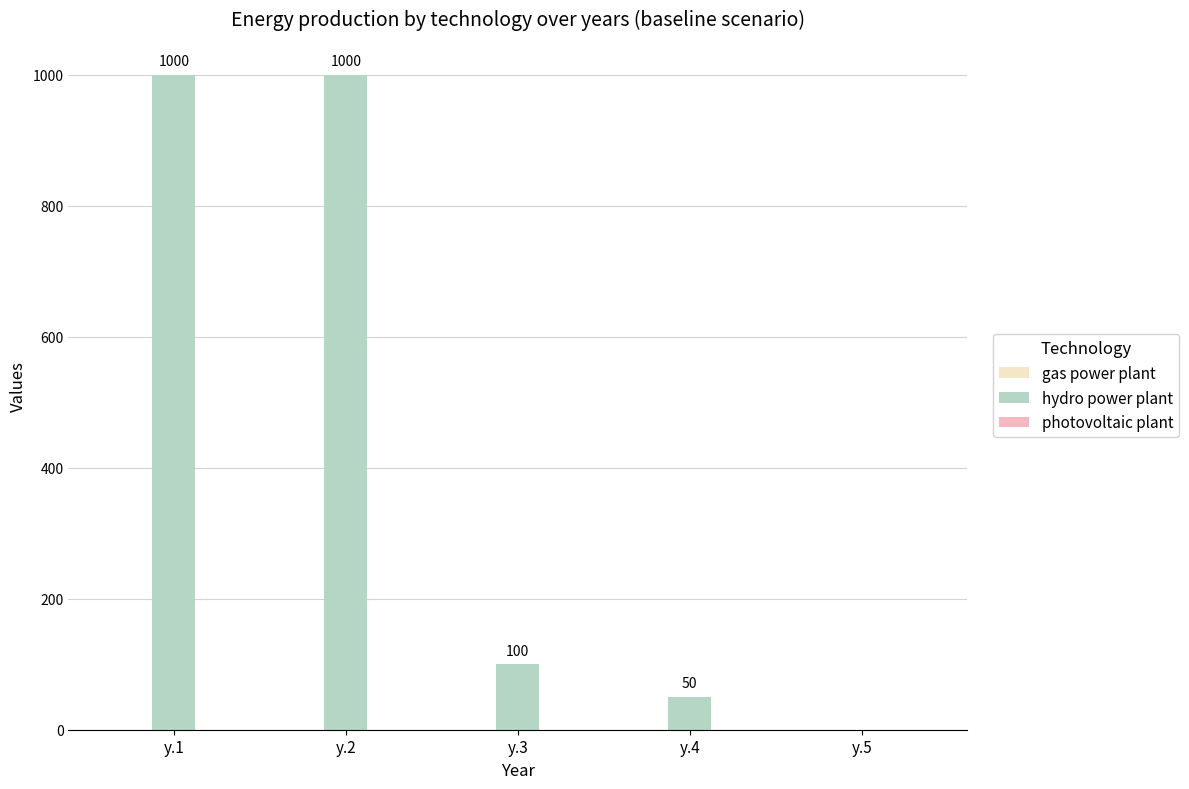

Reading right to left, transcribe all the data shown in this chart.

y.5=0	y.4=50	y.3=100	y.2=1000	y.1=1000